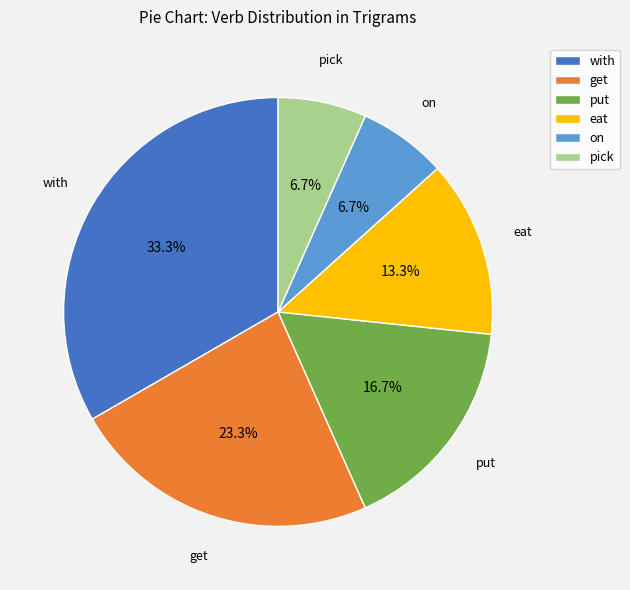

Is there a majority slice in this chart?

No